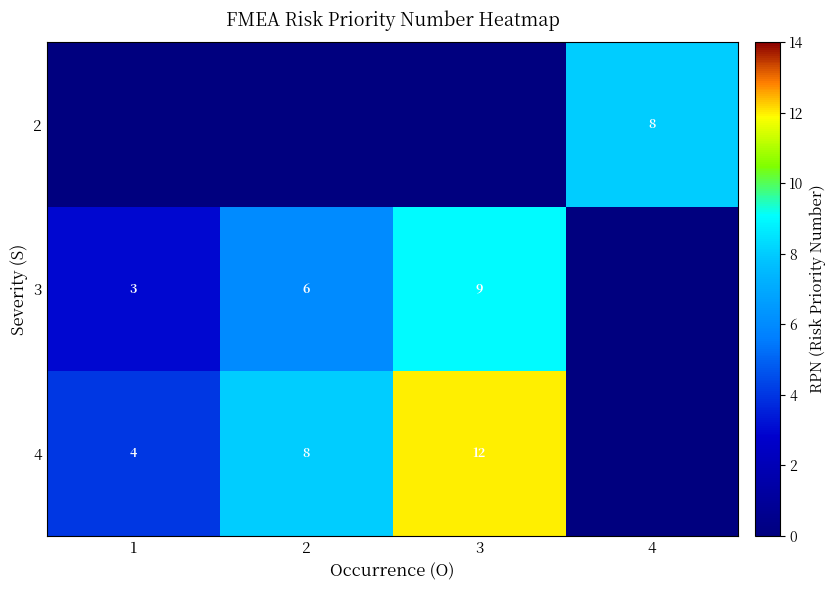

Is it true that 3 equals 1 at 1?

False